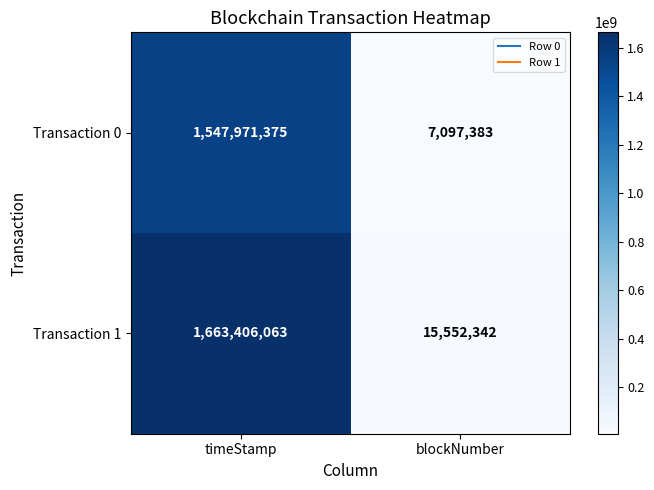

How many series are shown in this chart?

2